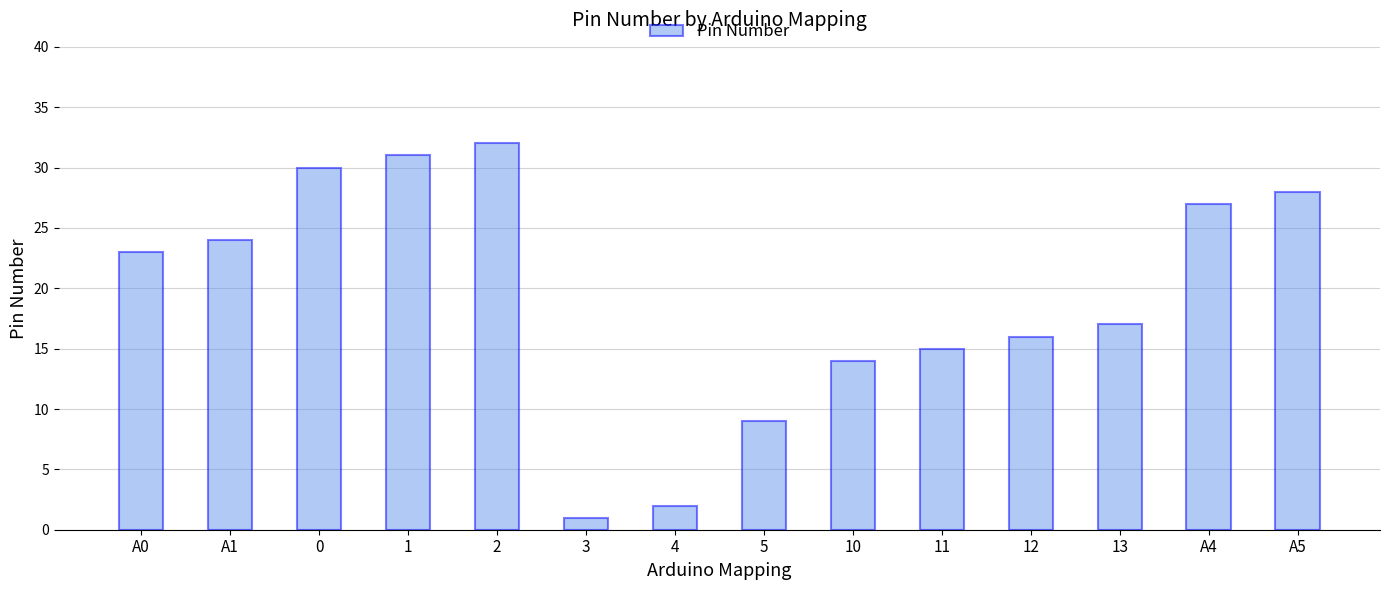

What is the sum of the values at A5 and A1?

52